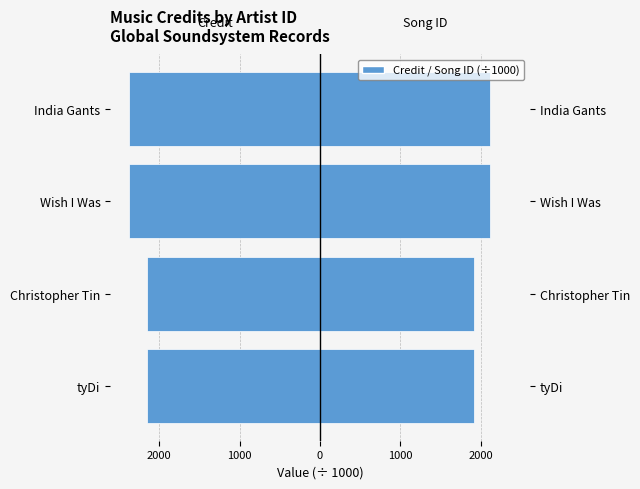

What is the sum of the credit (÷1000) values at India Gants and Wish I Was?

-4748.6